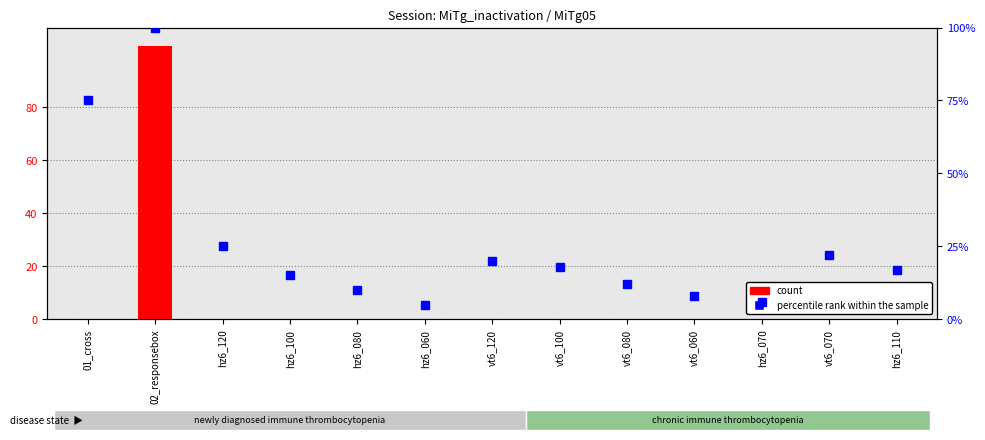

What is the highest value of the percentile rank within the sample series?

100